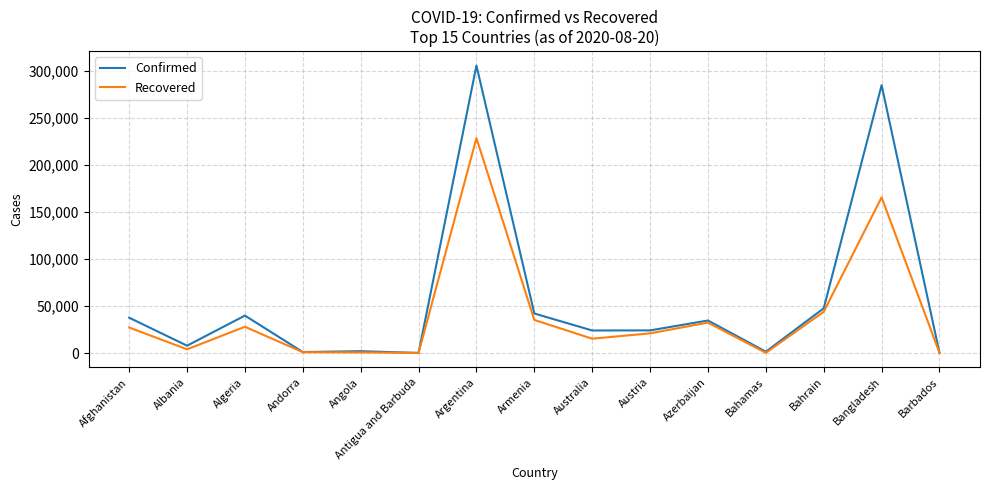

At which category is the sum across all series the highest?

Argentina